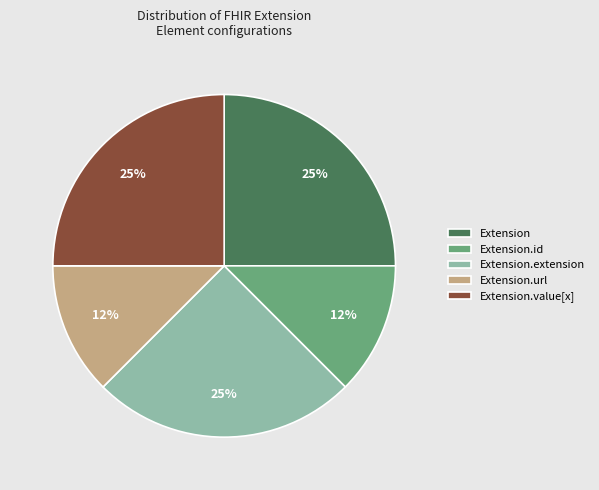

Which has a higher value, Extension.url or Extension?

Extension